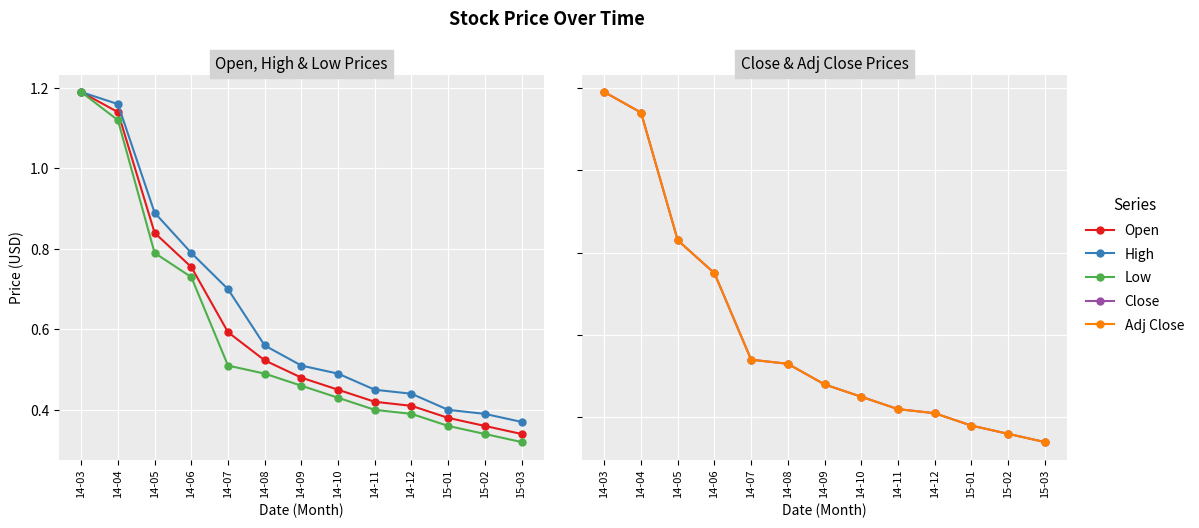

What is the approximate value of Adj Close at 14-08?

0.5